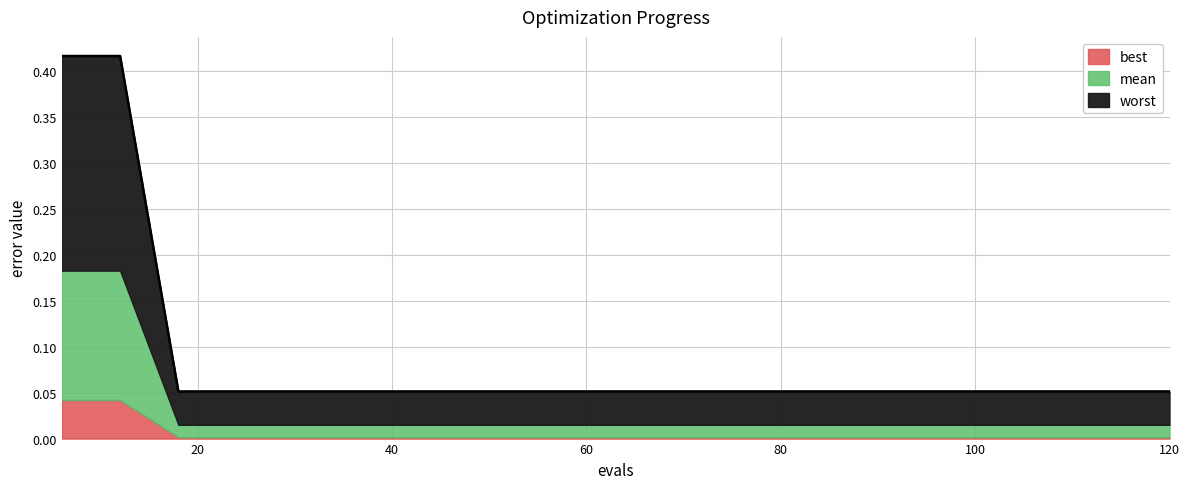

List the series in order of their peak value, lowest first.

best, mean, worst